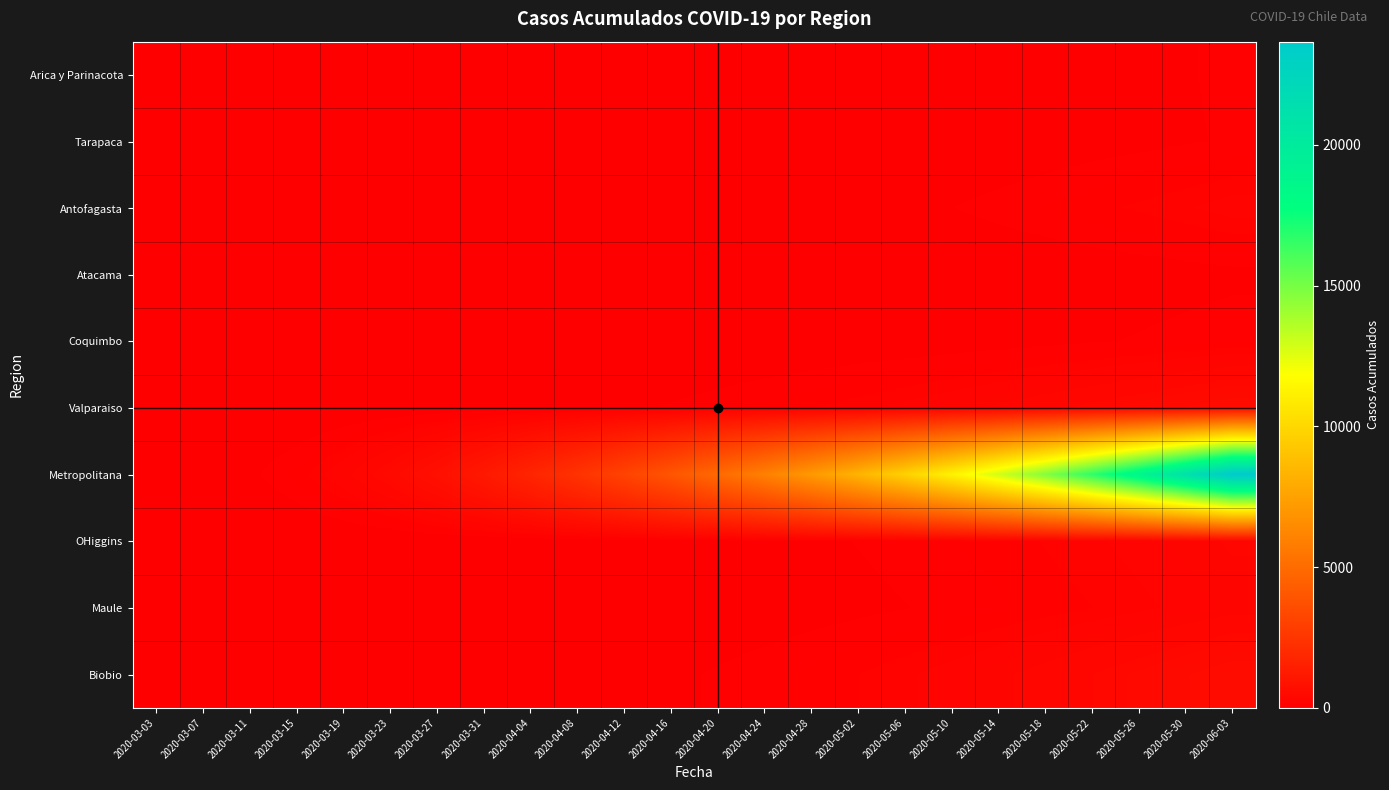

At 2020-06-03, list the series in order from largest to smallest.

Metropolitana, Valparaiso, Biobio, OHiggins, Maule, Antofagasta, Coquimbo, Arica y Parinacota, Tarapaca, Atacama